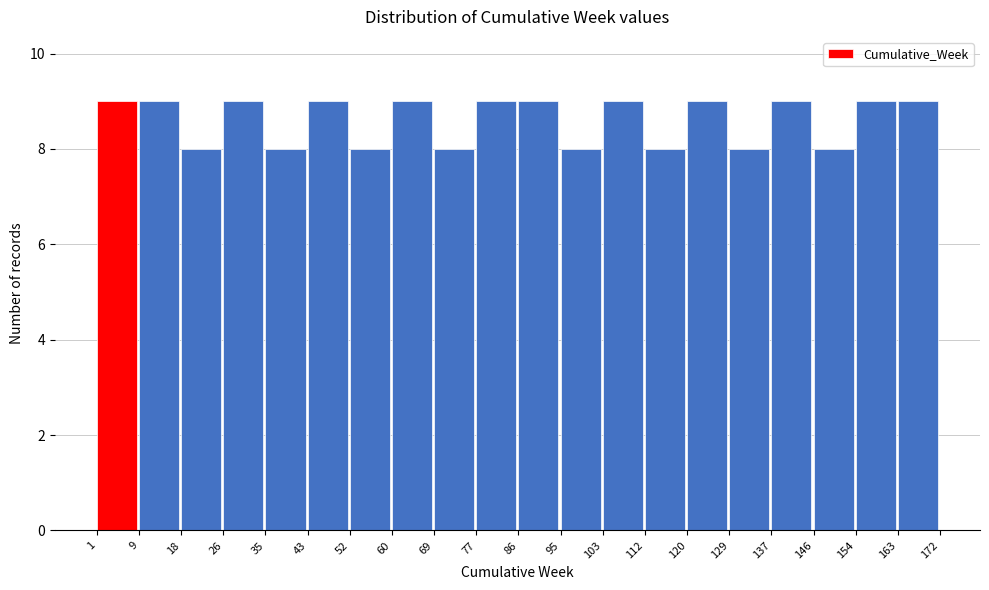

Reading left to right, list every bar in this chart as the range it spans on the x-axis followed by its height. The values are not printed on the chart, so give them approximately, as read against the axis.

1 to 9: 9
9 to 18: 9
18 to 26: 8
26 to 35: 9
35 to 43: 8
43 to 52: 9
52 to 60: 8
60 to 69: 9
69 to 77: 8
77 to 86: 9
86 to 95: 9
95 to 103: 8
103 to 112: 9
112 to 120: 8
120 to 129: 9
129 to 137: 8
137 to 146: 9
146 to 154: 8
154 to 163: 9
163 to 172: 9